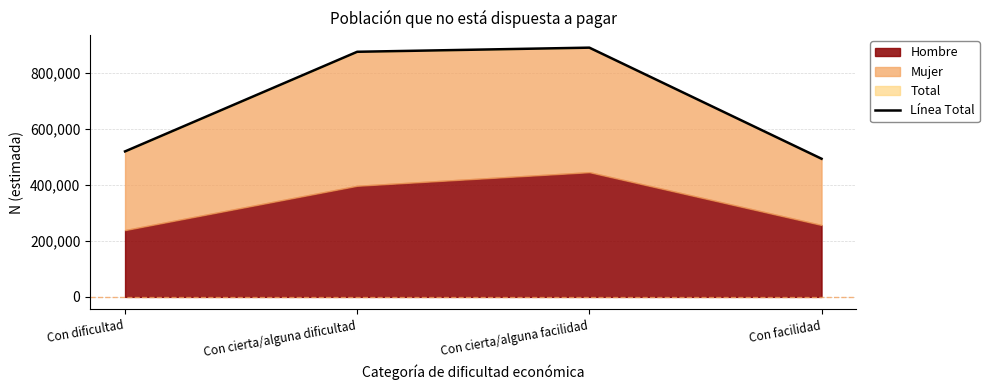

Is it true that the value at Con cierta/alguna facilidad is 465686?

False